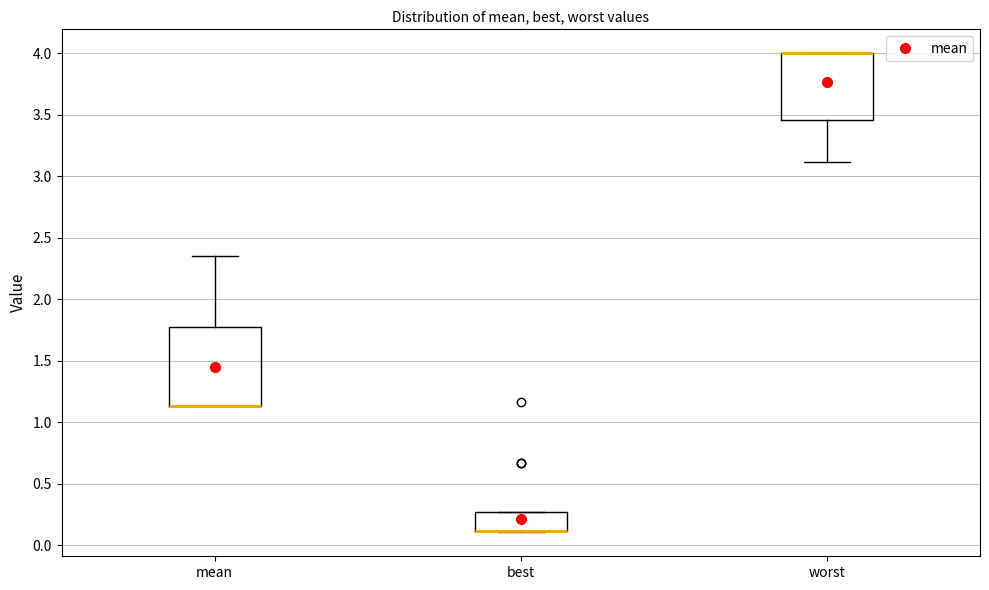

Reading left to right, transcribe this box plot: for each box, give where its median line is, the range the box spans, and where its two whiskers end, as read against the y-axis. The values are not printed on the chart, so give them approximately, as read against the axis.

mean: median 1.15 (drawn on the box's lower edge), box 1.15 to 1.80, whiskers 1.15 to 2.35
best: median 0.10 (drawn on the box's lower edge), box 0.10 to 0.25, whiskers 0.10 to 0.25
worst: median 4.00 (drawn on the box's upper edge), box 3.45 to 4.00, whiskers 3.10 to 4.00